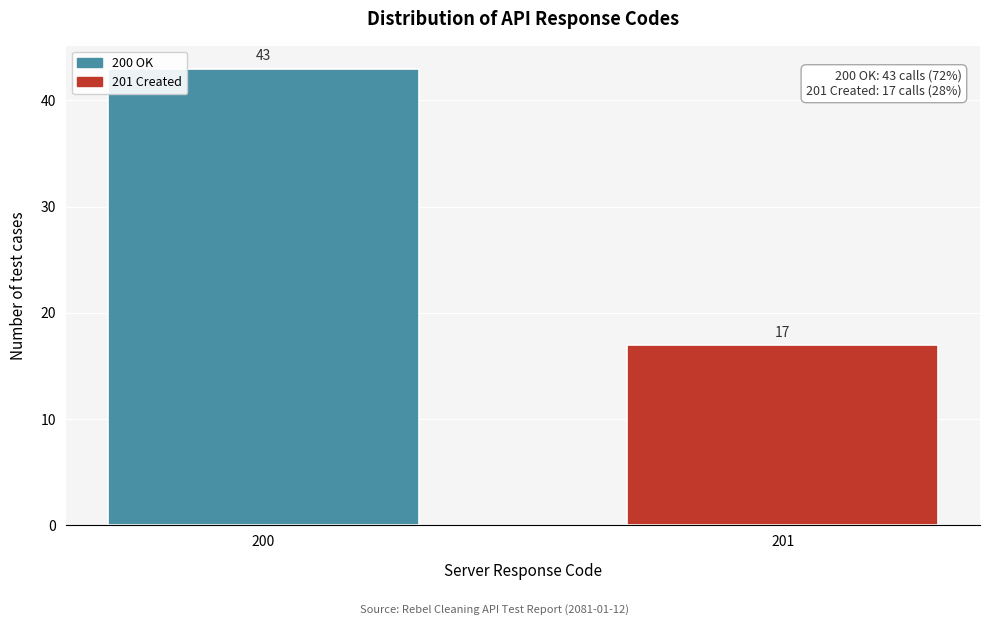

Reading left to right, transcribe all the data shown in this chart.

200=43	201=17